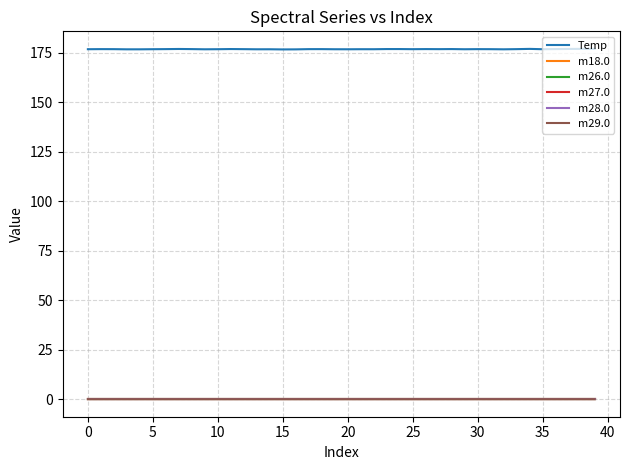

What is the sum of all m29.0 values?

0.3